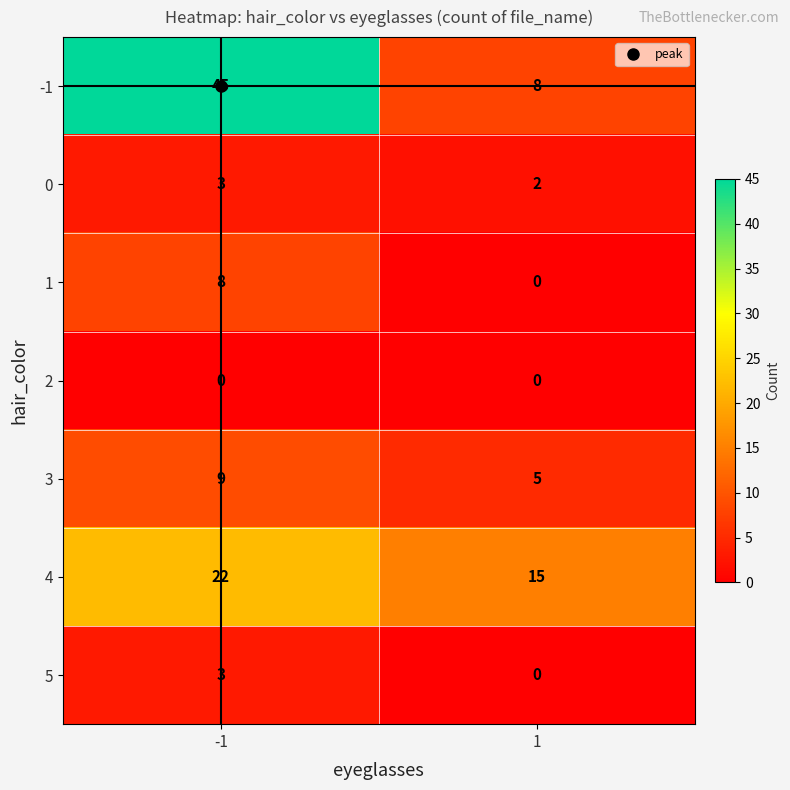

What is the difference between the highest and lowest values at 1?

15